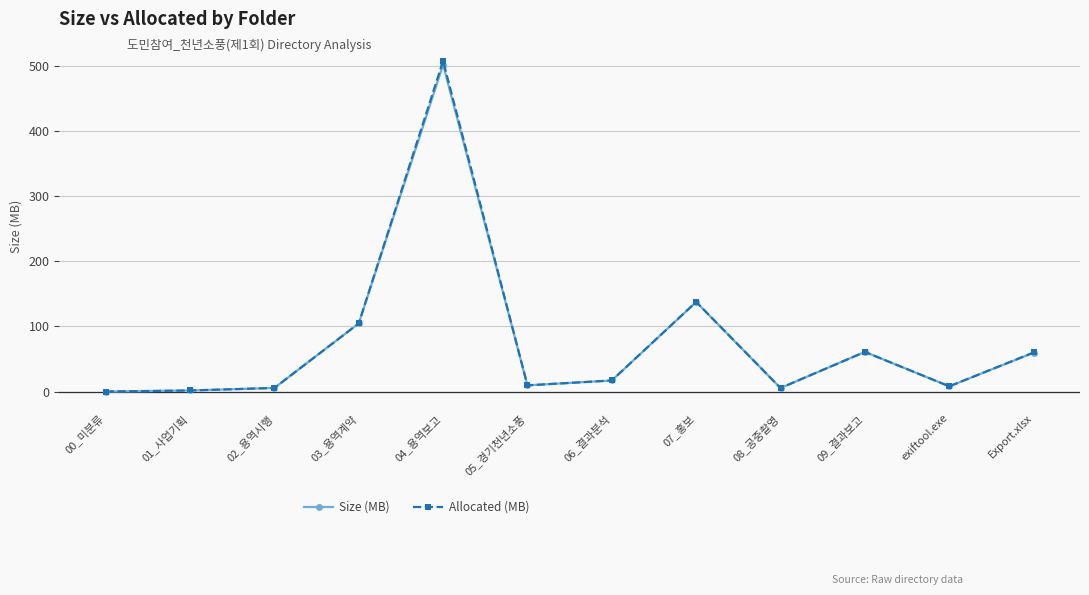

What is the average value of the Size (MB) series?

76.0